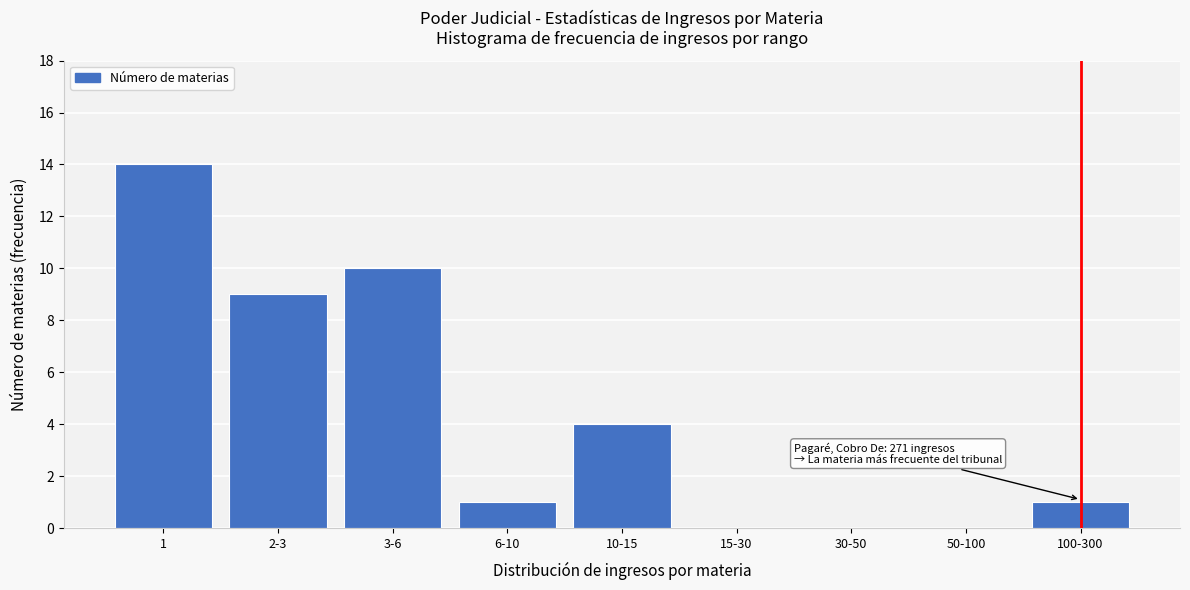

Reading left to right, transcribe all the data shown in this chart.

1=14	2-3=9	3-6=10	6-10=1	10-15=4	15-30=0	30-50=0	50-100=0	100-300=1